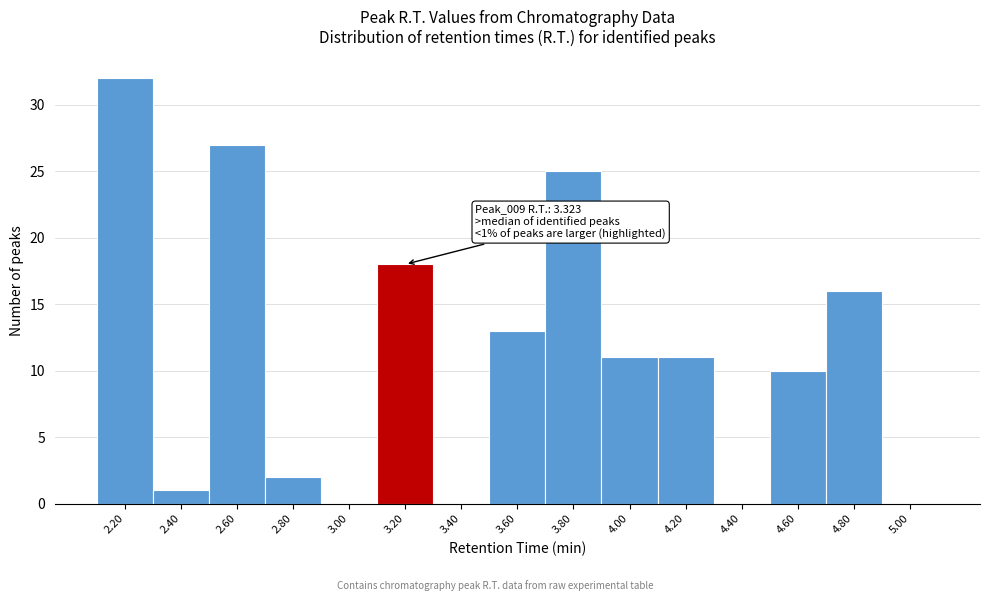

Reading left to right, list all the values displayed in this chart.

2.20=32	2.40=1	2.60=27	2.80=2	3.00=0	3.20=18	3.40=0	3.60=13	3.80=25	4.00=11	4.20=11	4.40=0	4.60=10	4.80=16	5.00=0